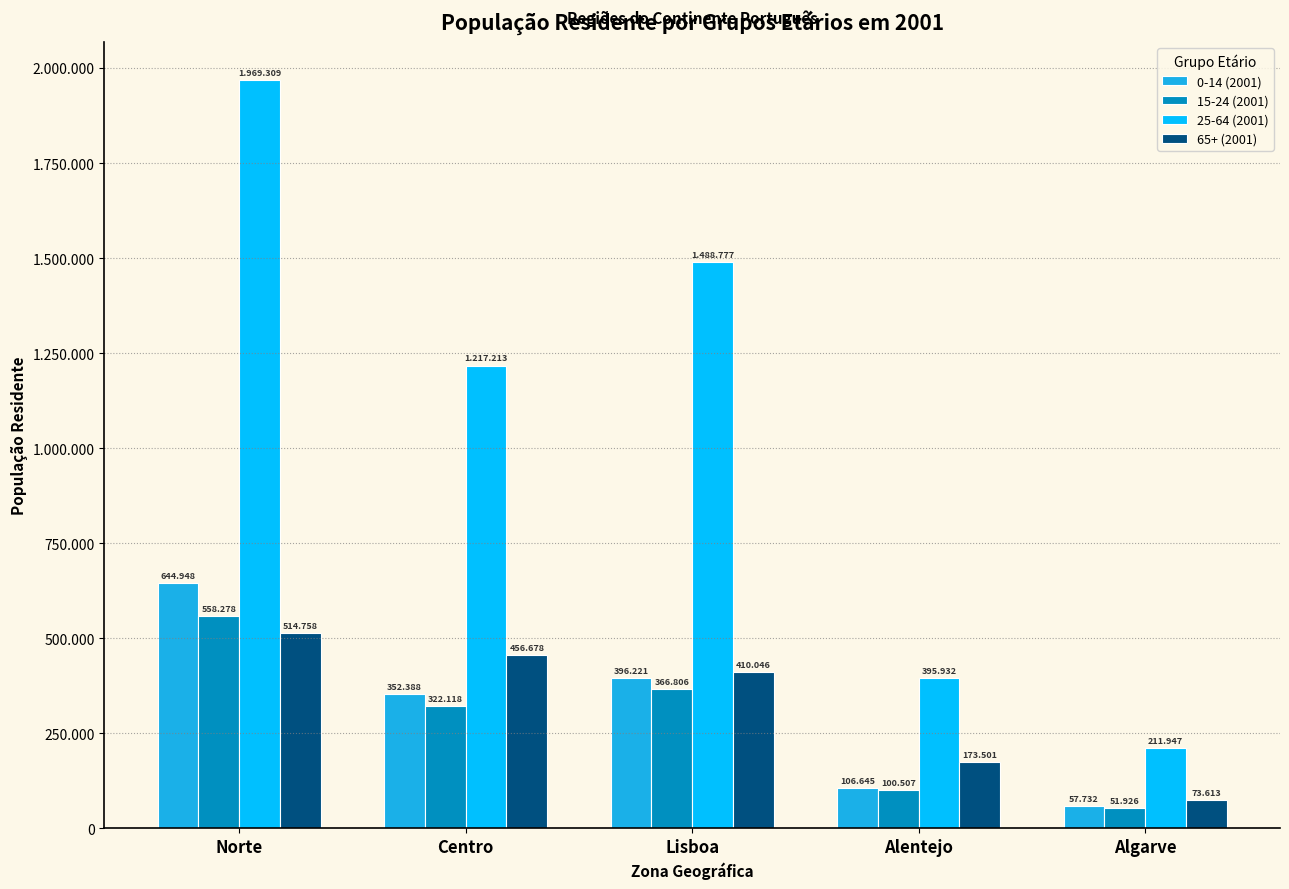

Reading left to right, what are all the values shown in this chart?

0-14 (2001): 644948	352388	396221	106645	57732
15-24 (2001): 558278	322118	366806	100507	51926
25-64 (2001): 1969309	1217213	1488777	395932	211947
65+ (2001): 514758	456678	410046	173501	73613